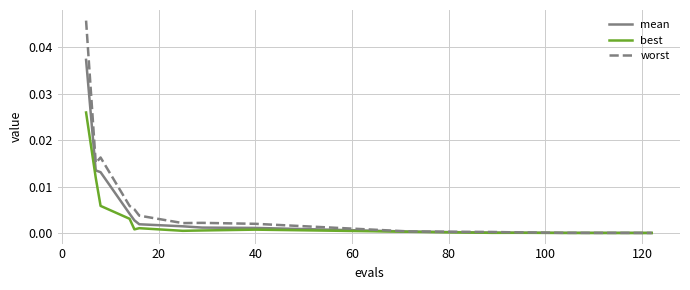

List the series in order of their peak value, highest first.

worst, mean, best